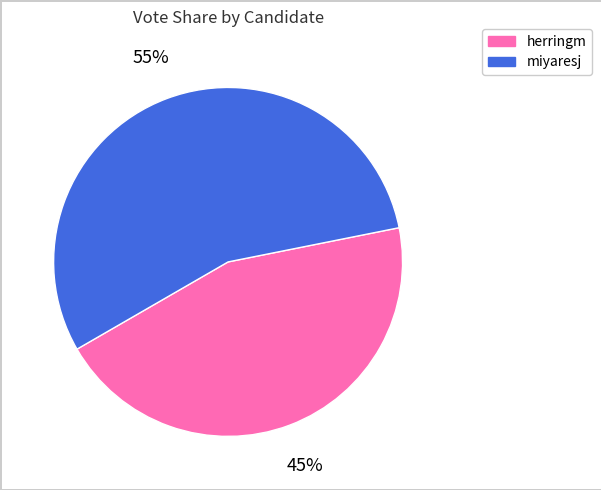

What is the largest slice in the pie chart?

miyaresj